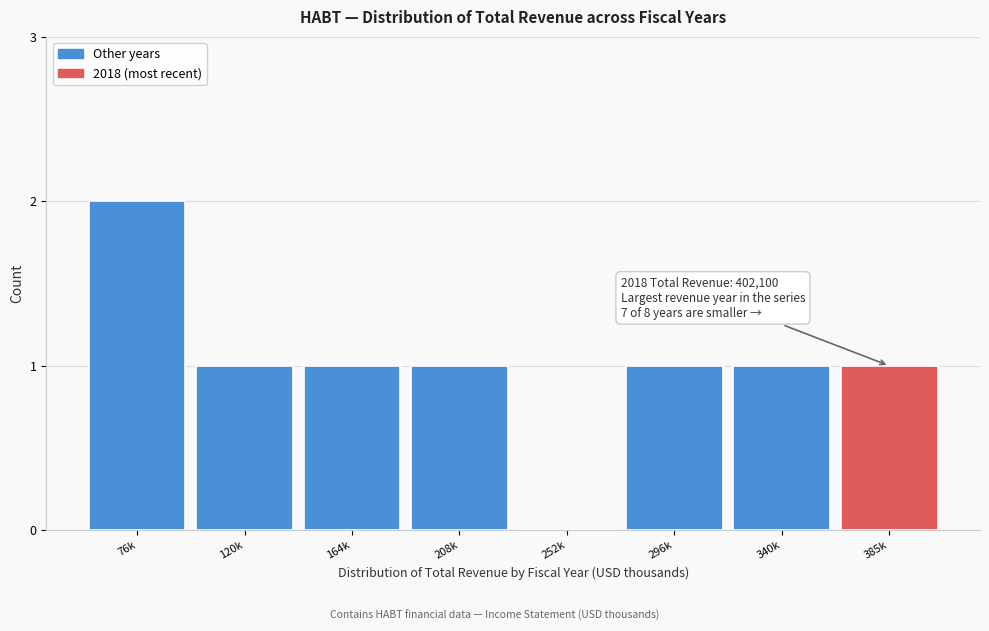

Reading right to left, transcribe all the data shown in this chart.

385k=1	340k=1	296k=1	252k=0	208k=1	164k=1	120k=1	76k=2